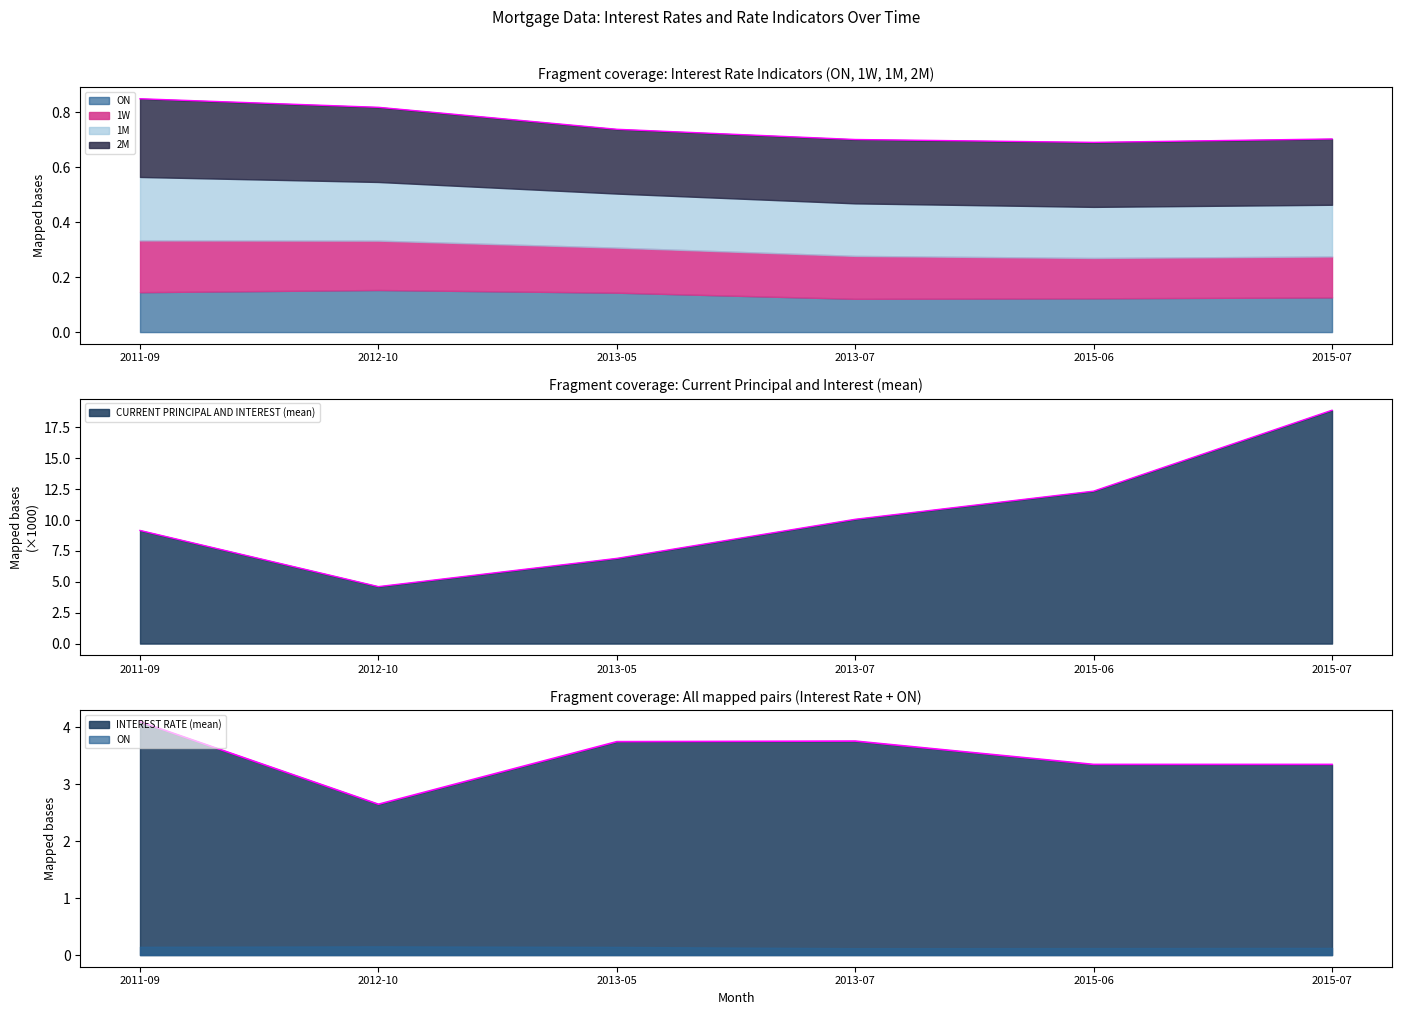

True or false: CURRENT PRINCIPAL AND INTEREST (mean) and INTEREST RATE (mean) cross at least once.

False